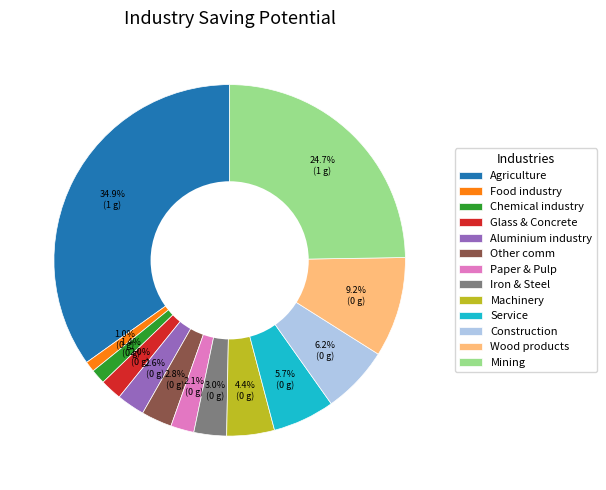

To the nearest percent, what is the difference between the largest and smallest slice percentages?

34%